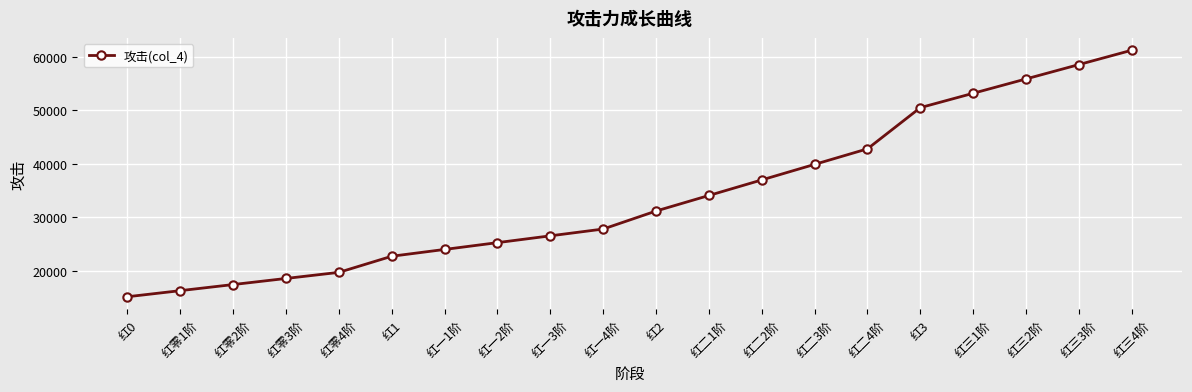

What is the change in value from 红1 to 红三4阶?

+38497